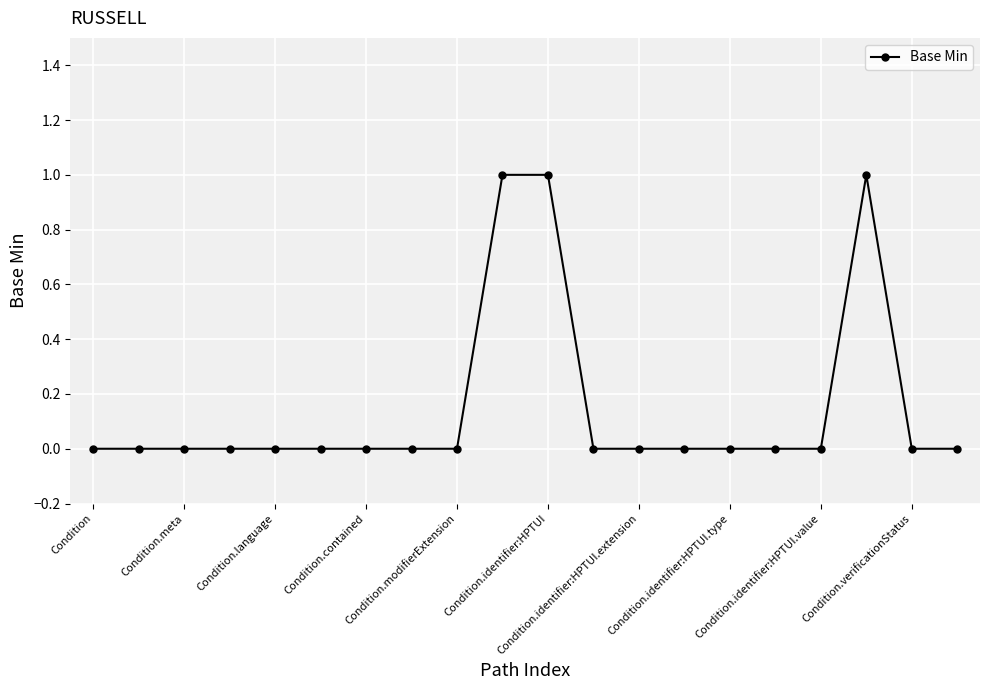

True or false: there are more than 0 points higher than both neighbors.

True